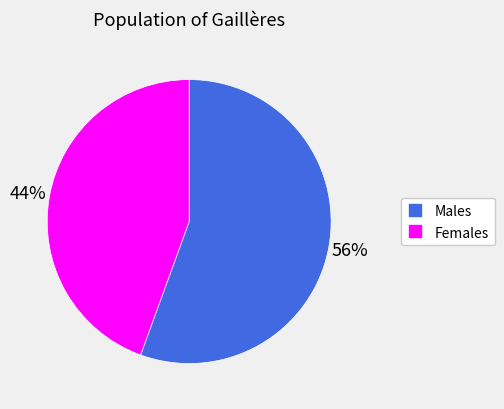

To the nearest percent, what is the average slice percentage?

50%